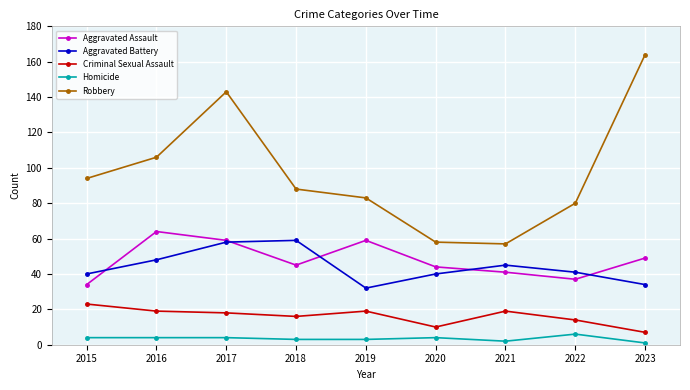

Count the number of data series in this chart.

5